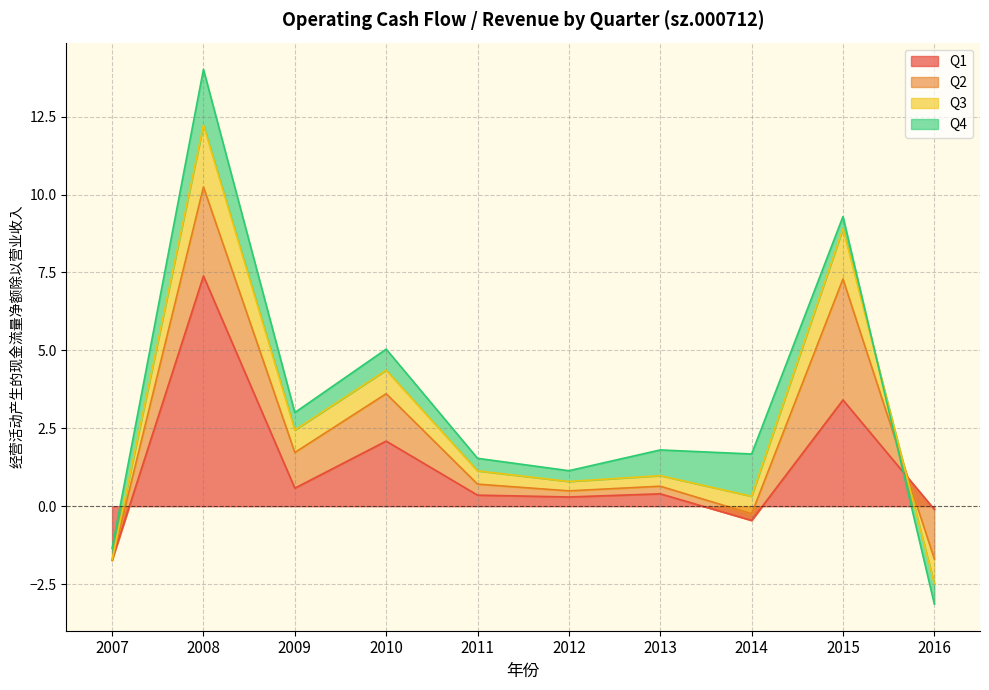

True or false: Q3 has more than 1 points higher than both neighbors.

True